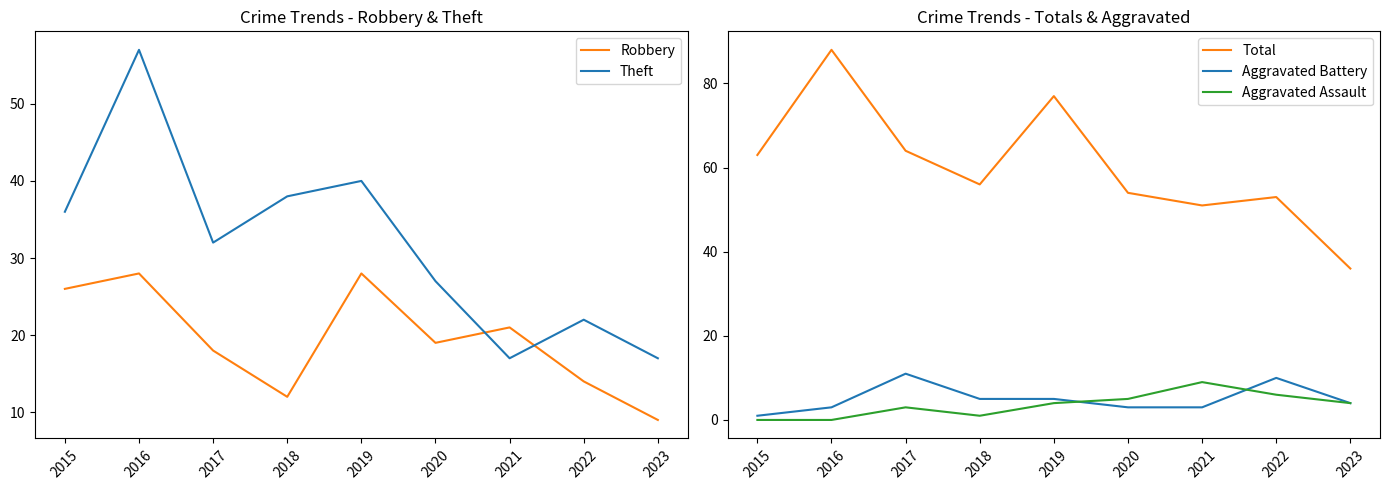

At which label does Total first exceed 56?

2015